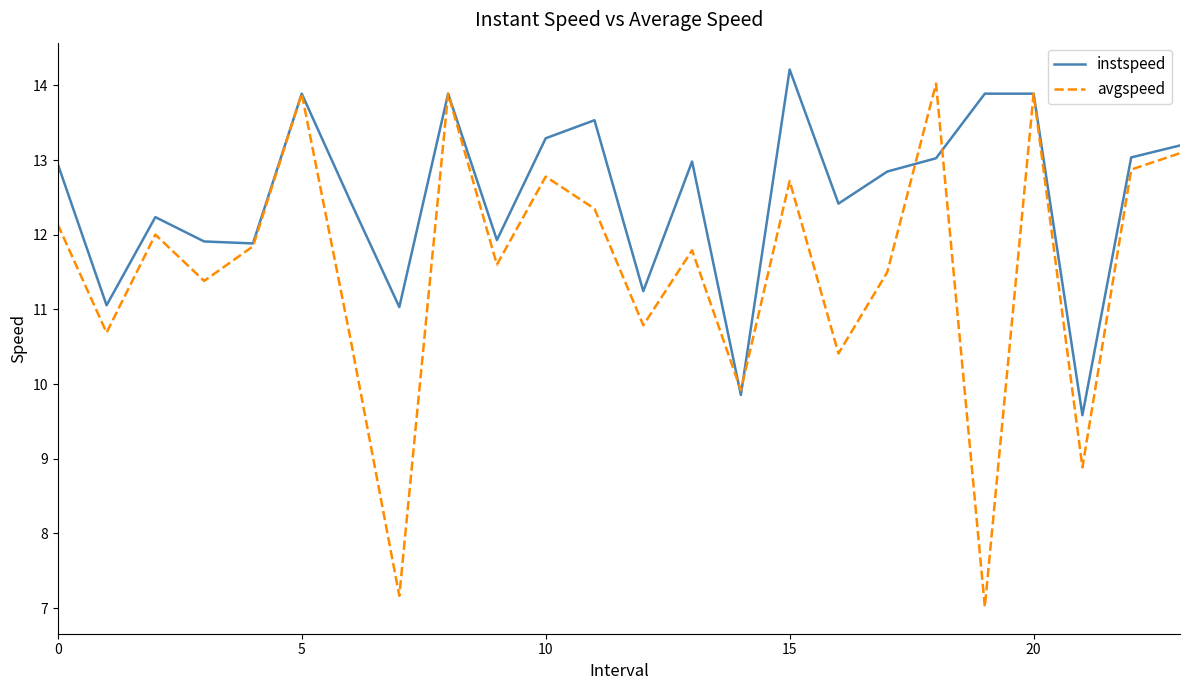

What is the highest value of the avgspeed series?

14.0